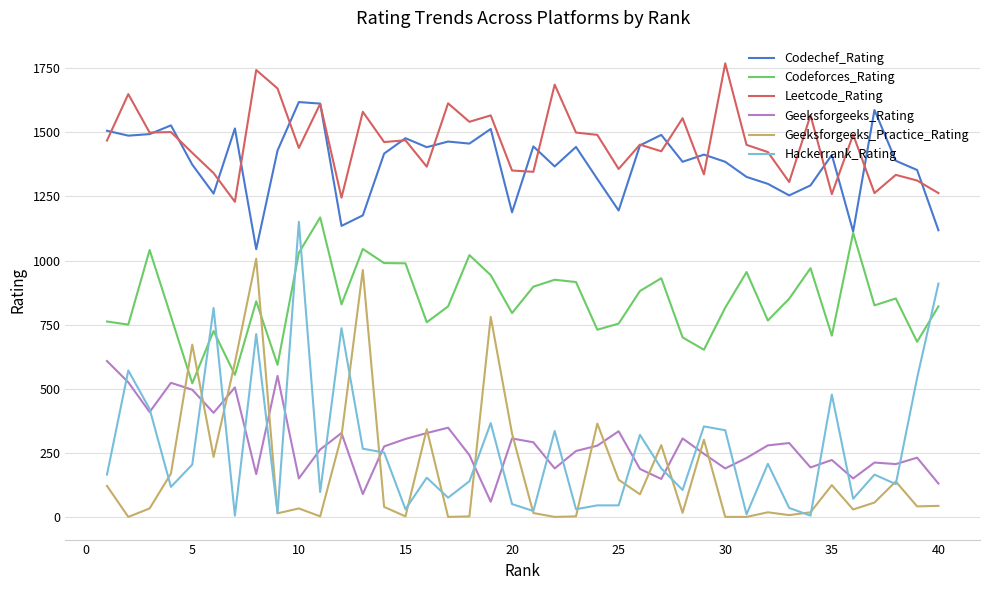

What is the maximum value shown in the chart?

1769